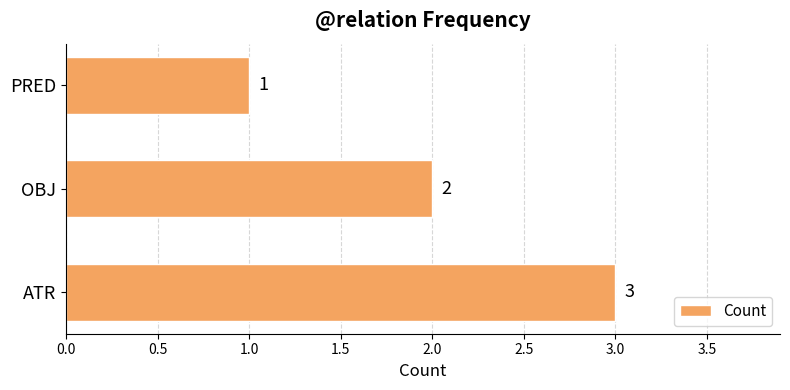

Between PRED and OBJ, which is larger?

OBJ